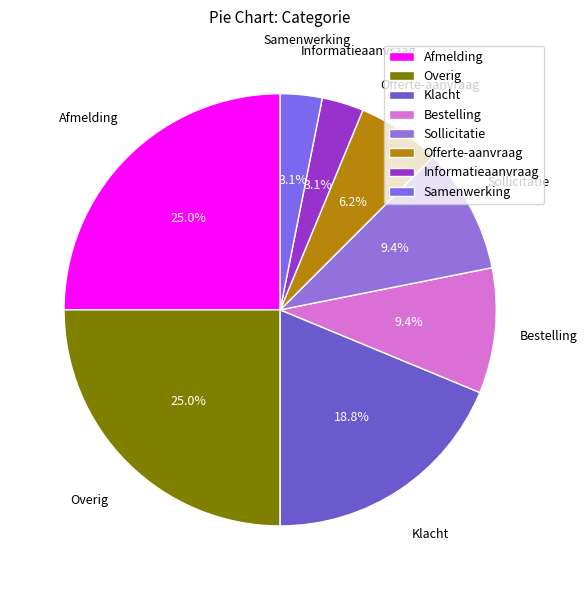

To the nearest percent, what percentage of the pie is Overig?

25%